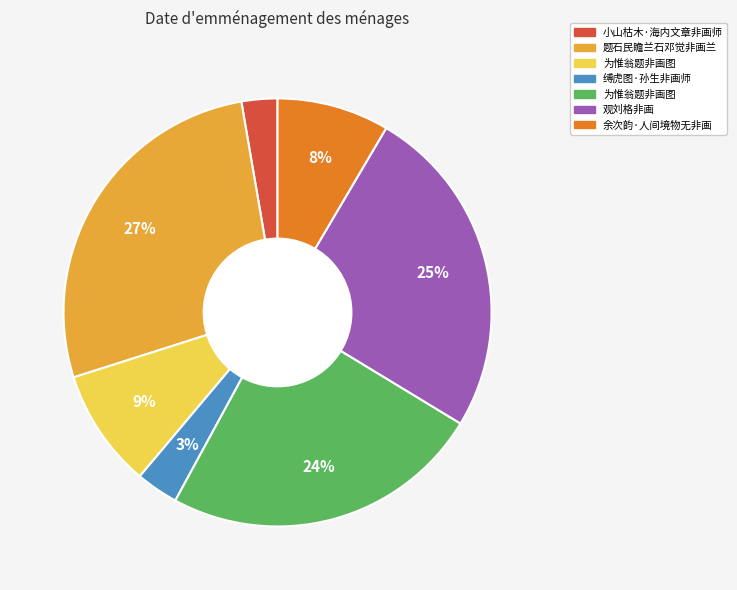

To the nearest percent, what is the difference between the largest and smallest slice percentages?

24%